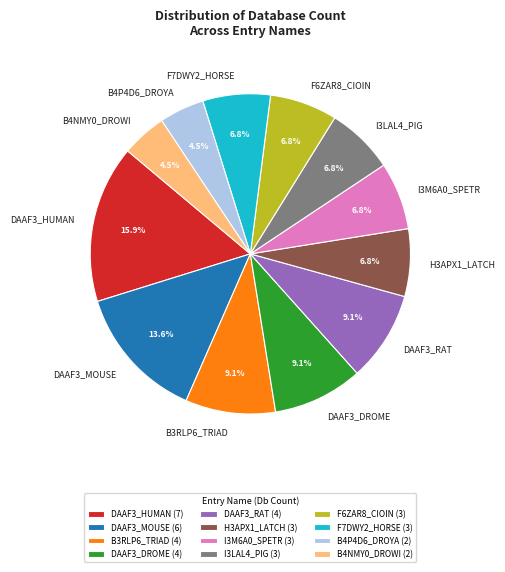

What percentage is the F6ZAR8_CIOIN slice, to the nearest percent?

7%